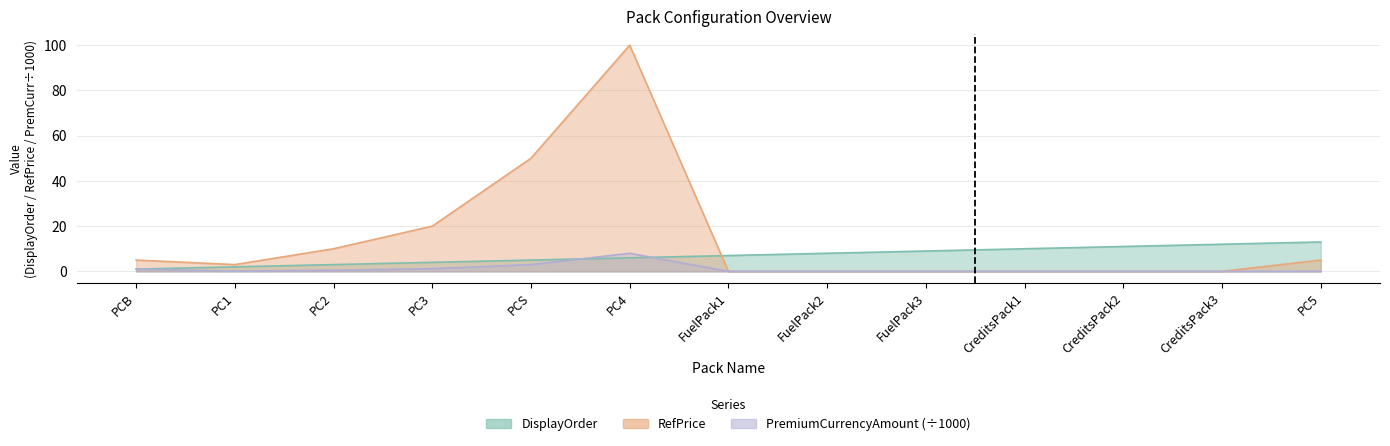

Which series has the largest range (max minus min)?

RefPrice